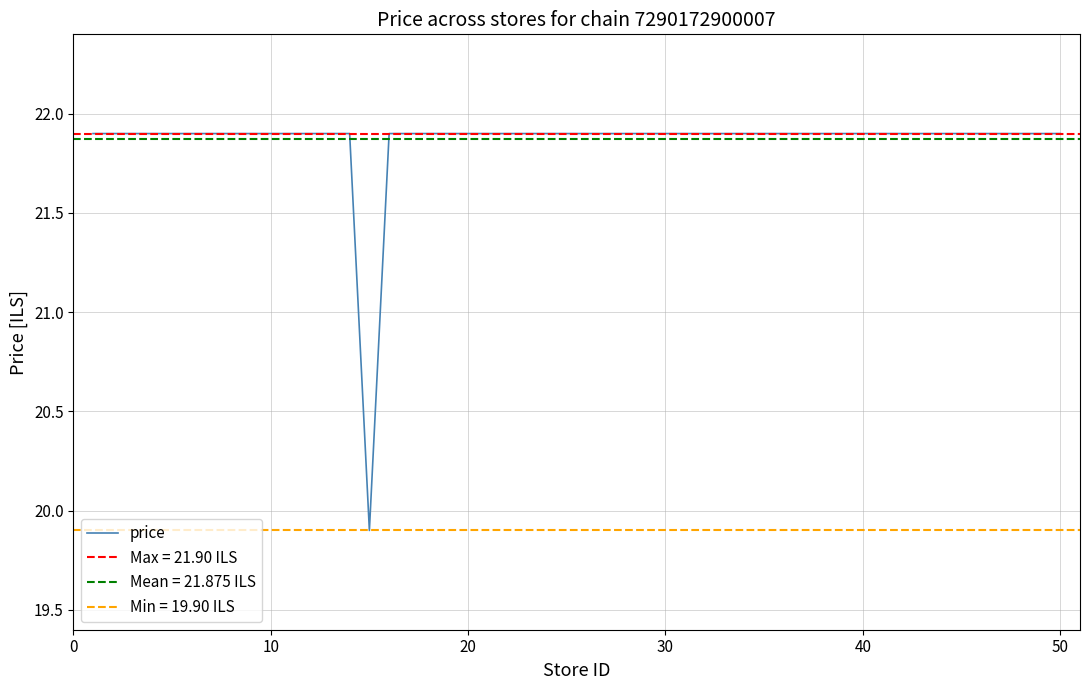

What is the sum of all values?

874.0